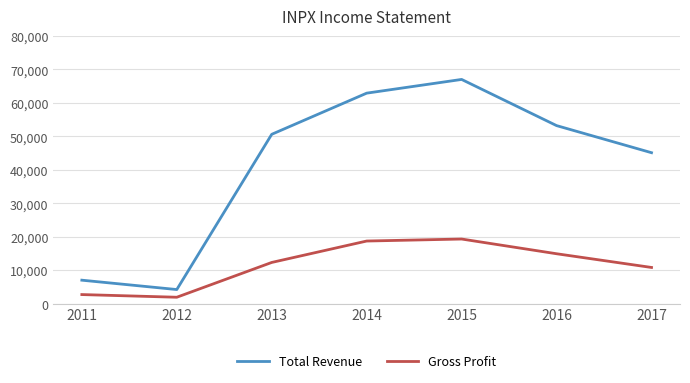

What is the spread (max minus min) of values at 2017?

34300